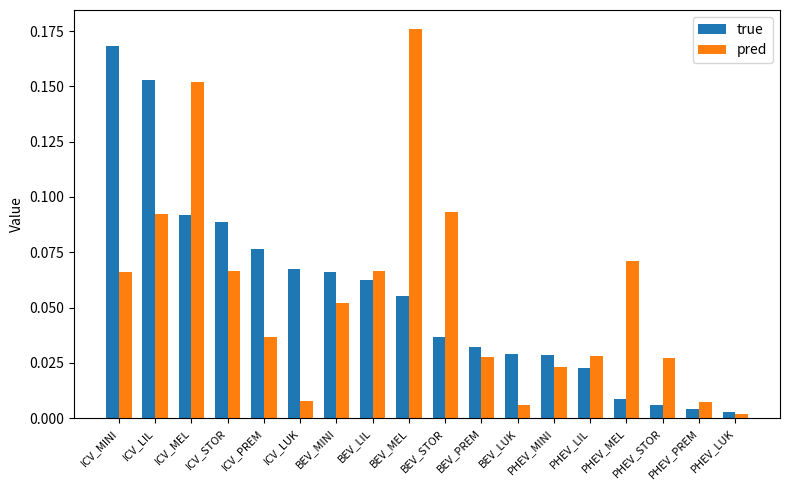

Which series changed the most between BEV_LUK and PHEV_MEL?

pred